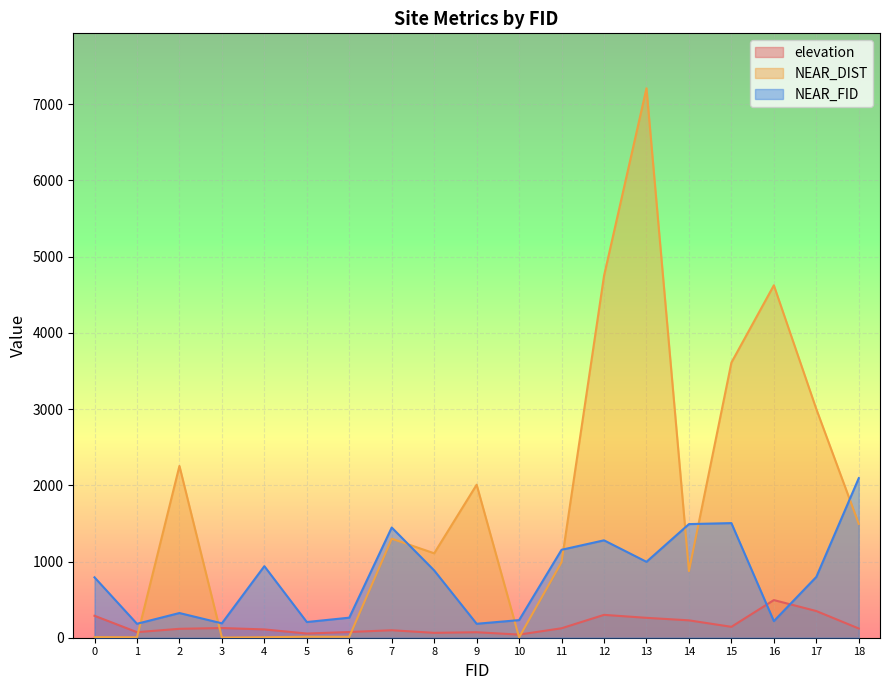

Reading left to right, extract all data points from this chart.

elevation: 288.0	73.0	117.0	127.0	109.0	55.0	75.0	98.0	64.0	72.0	41.0	124.0	300.0	261.0	228.0	143.0	494.0	350.0	121.0
NEAR_DIST: 8.0	5.6	2254.0	1.8	6.1	13.2	12.2	1299.4	1107.8	2007.7	4.8	991.6	4749.1	7209.6	874.2	3610.3	4624.4	3000.3	1493.9
NEAR_FID: 792.0	183.0	324.0	189.0	939.0	206.0	263.0	1446.0	883.0	183.0	231.0	1154.0	1278.0	996.0	1491.0	1504.0	218.0	798.0	2094.0